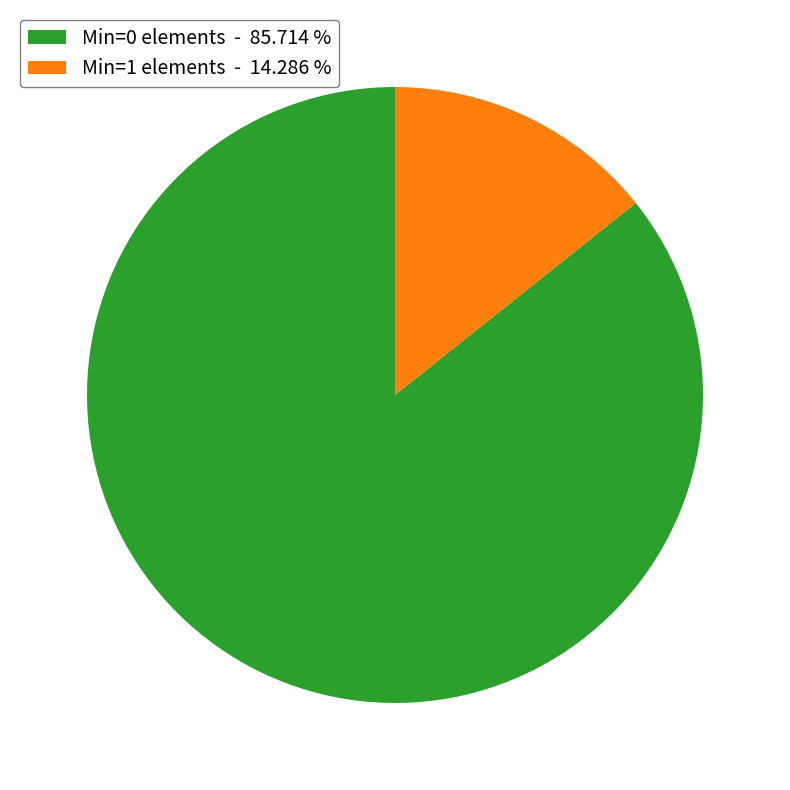

Rank the categories by value from highest to lowest.

Min=0 elements - 85.714 %, Min=1 elements - 14.286 %